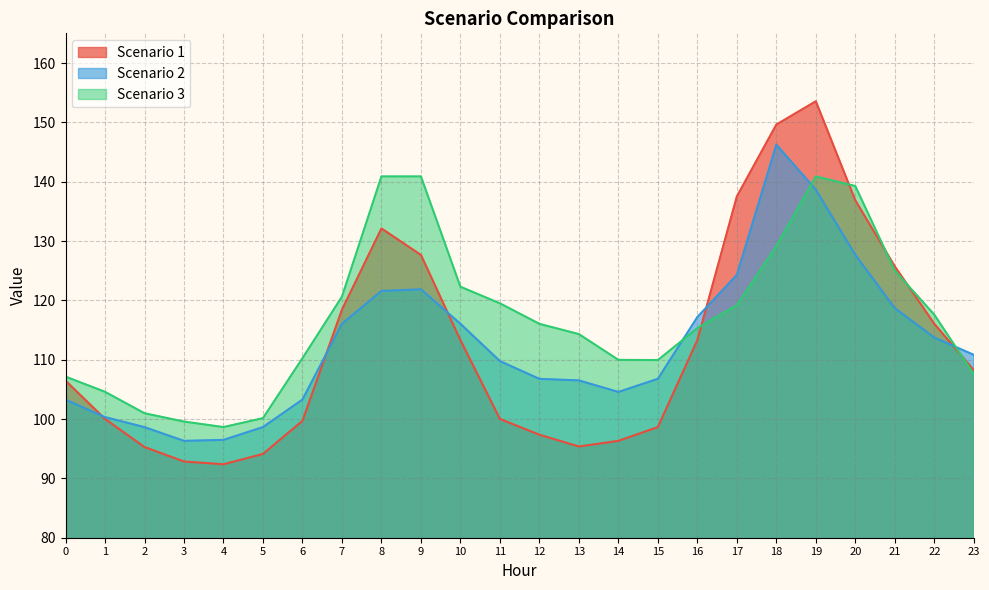

The value of Scenario 1 at 14 is 96.3. True or false?

True